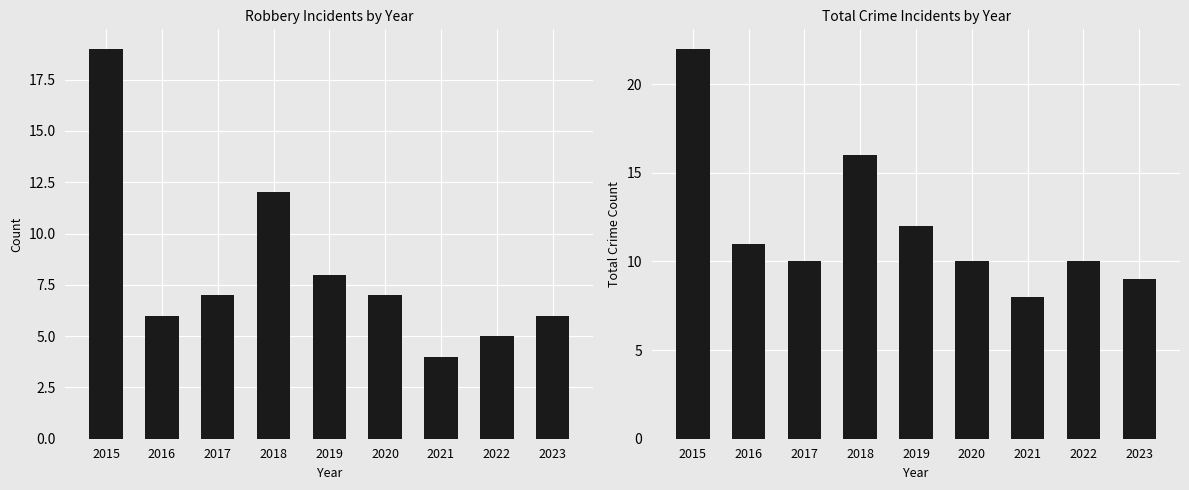

How many values in the Robbery series exceed 7?

3